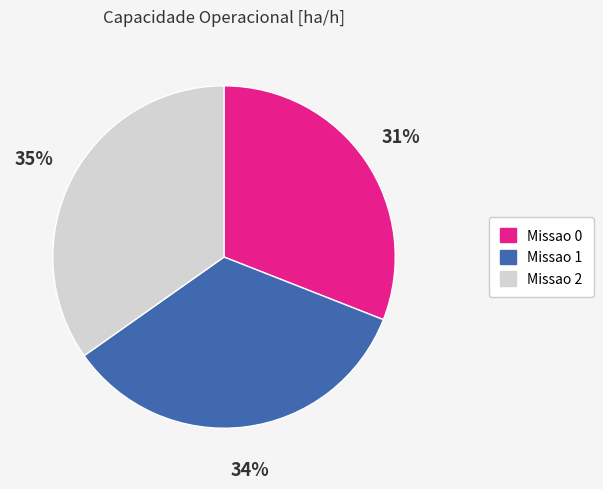

Is Missao 2 the majority of the pie?

No